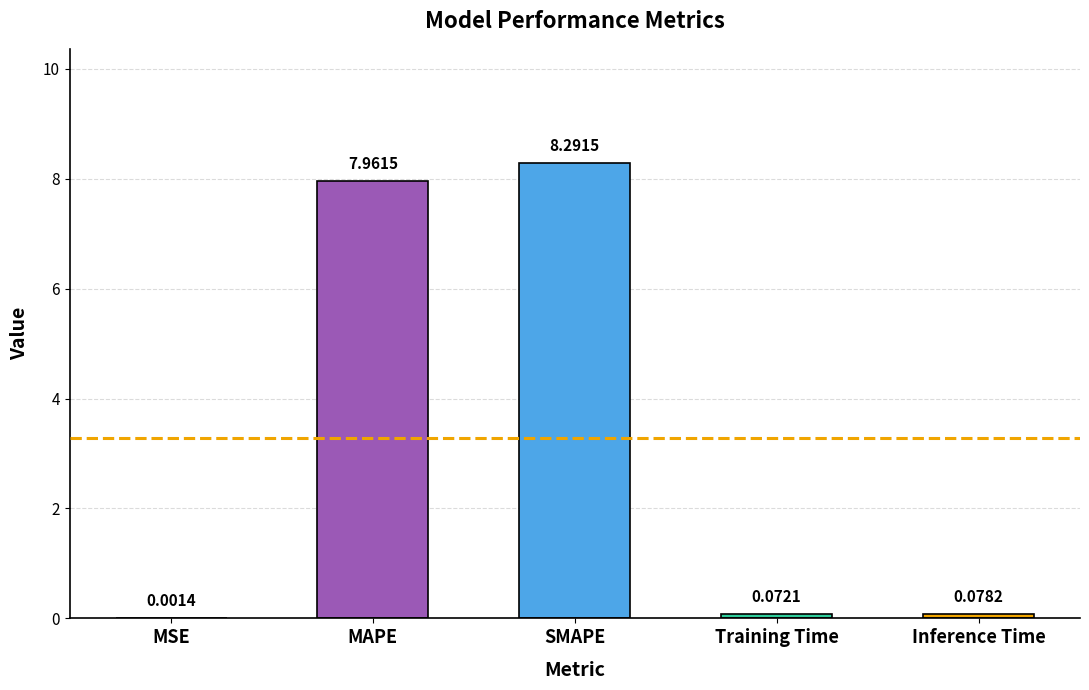

At which category does the chart reach its peak across all series?

SMAPE